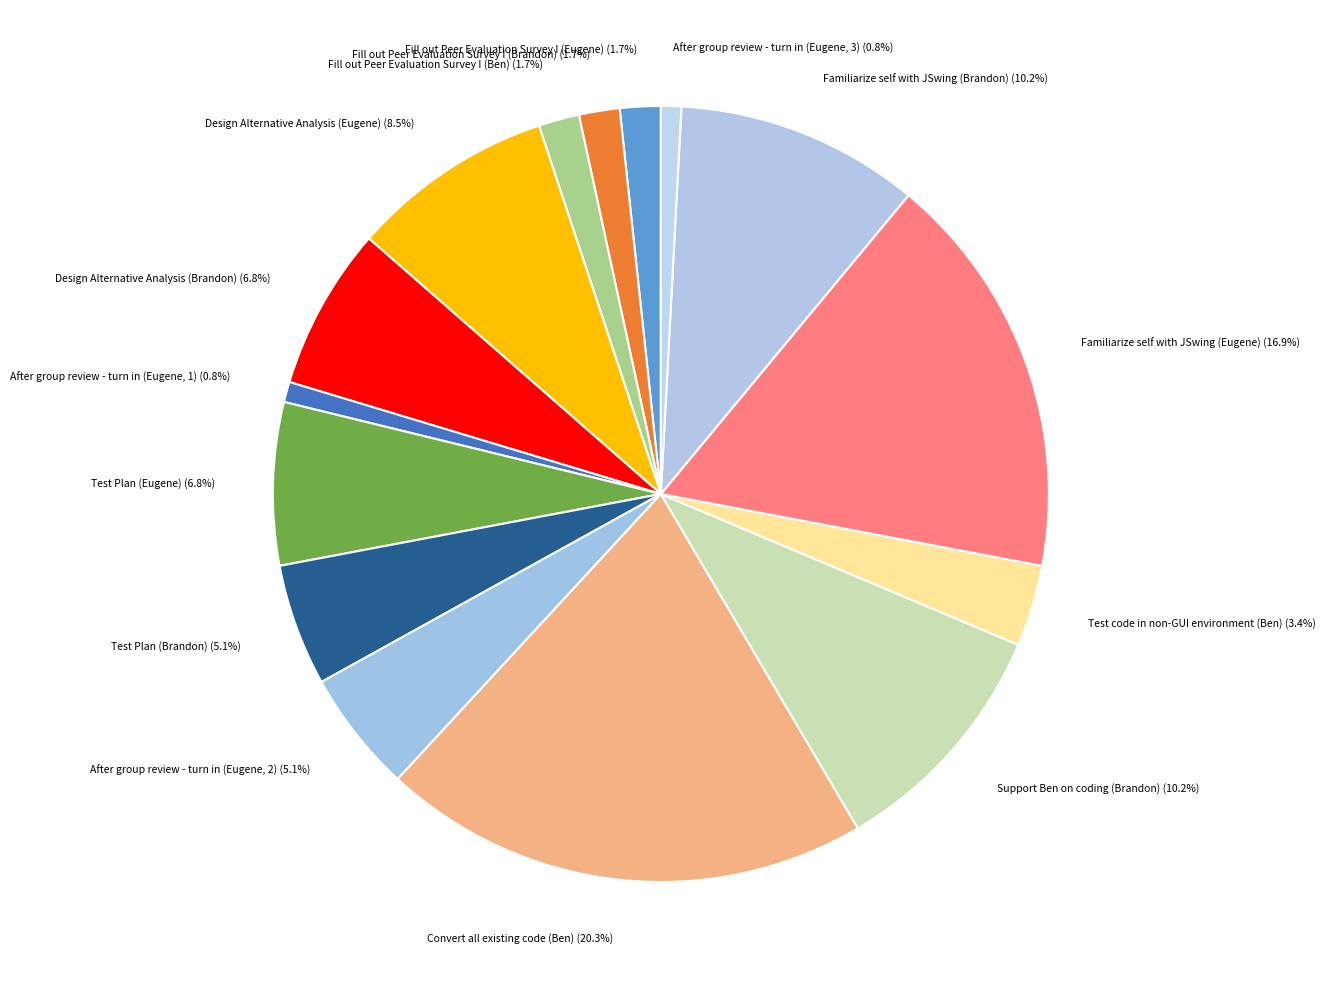

Which slice is the smallest?

After group review - turn in (Eugene, 1)